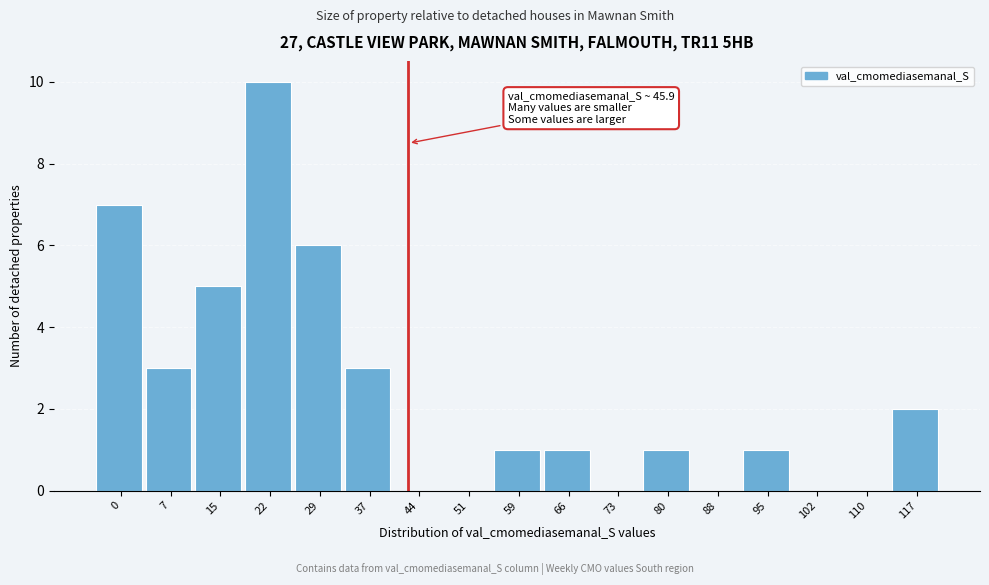

Reading left to right, list all the values displayed in this chart.

0=7	7=3	15=5	22=10	29=6	37=3	44=0	51=0	59=1	66=1	73=0	80=1	88=0	95=1	102=0	110=0	117=2